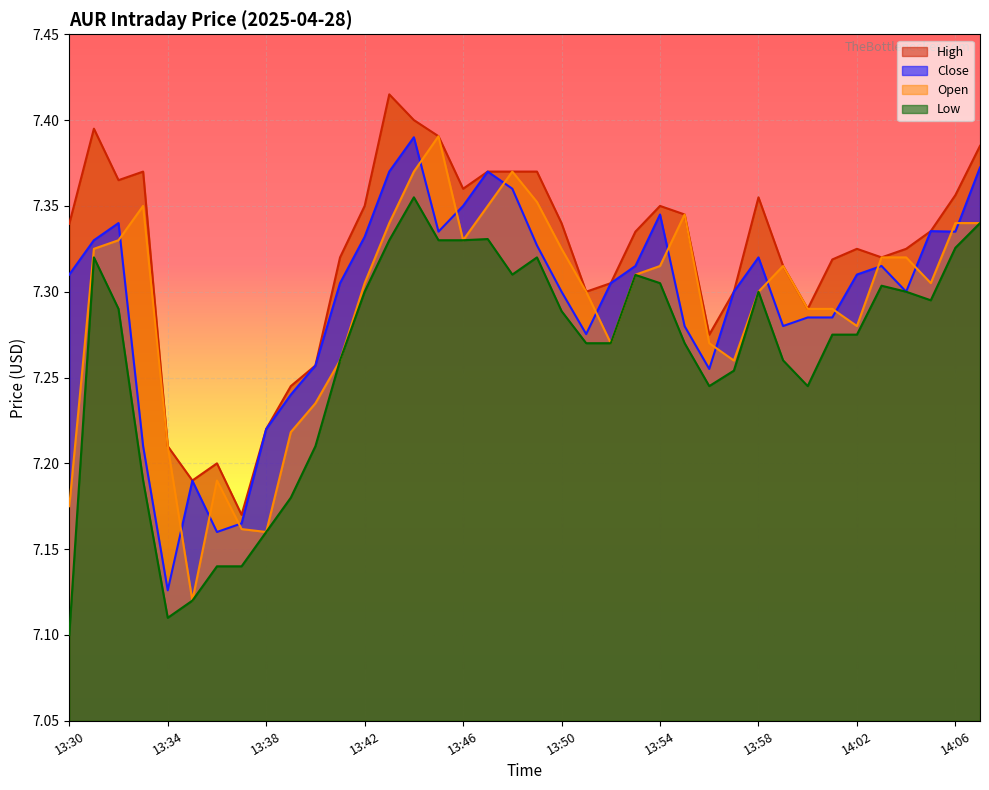

Reading left to right, extract all data points from this chart.

High: 7.3	7.4	7.4	7.4	7.2	7.2	7.2	7.2	7.2	7.2	7.3	7.3	7.3	7.4	7.4	7.4	7.4	7.4	7.4	7.4	7.3	7.3	7.3	7.3	7.3	7.3	7.3	7.3	7.4	7.3	7.3	7.3	7.3	7.3	7.3	7.3	7.4	7.4
Close: 7.3	7.3	7.3	7.2	7.1	7.2	7.2	7.2	7.2	7.2	7.3	7.3	7.3	7.4	7.4	7.3	7.3	7.4	7.4	7.3	7.3	7.3	7.3	7.3	7.3	7.3	7.3	7.3	7.3	7.3	7.3	7.3	7.3	7.3	7.3	7.3	7.3	7.4
Open: 7.2	7.3	7.3	7.3	7.2	7.1	7.2	7.2	7.2	7.2	7.2	7.3	7.3	7.3	7.4	7.4	7.3	7.3	7.4	7.4	7.3	7.3	7.3	7.3	7.3	7.3	7.3	7.3	7.3	7.3	7.3	7.3	7.3	7.3	7.3	7.3	7.3	7.3
Low: 7.1	7.3	7.3	7.2	7.1	7.1	7.1	7.1	7.2	7.2	7.2	7.3	7.3	7.3	7.4	7.3	7.3	7.3	7.3	7.3	7.3	7.3	7.3	7.3	7.3	7.3	7.2	7.3	7.3	7.3	7.2	7.3	7.3	7.3	7.3	7.3	7.3	7.3